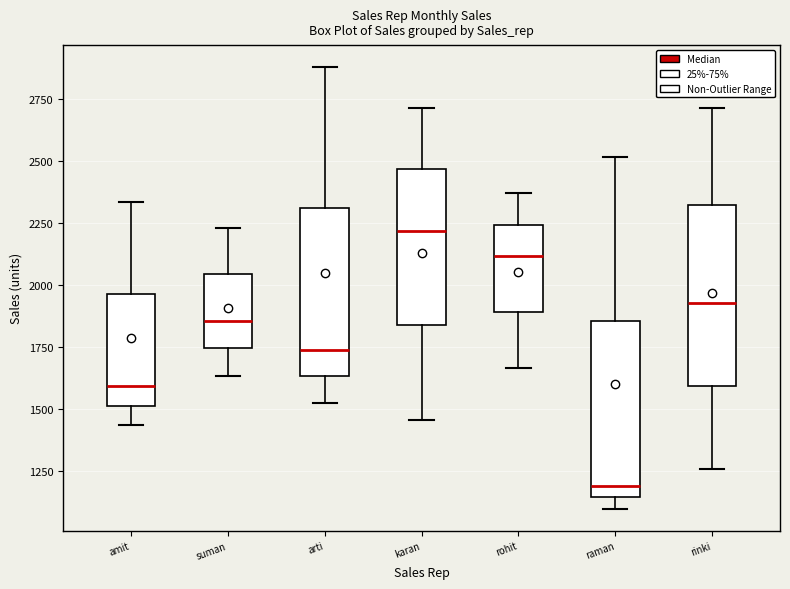

Reading left to right, read every box against the y-axis: the position of its median line, the range the box covers, and the ends of its whiskers. The values are not printed on the chart, so give them approximately, as read against the axis.

amit: median 1600, box 1500 to 1950, whiskers 1450 to 2350
suman: median 1850, box 1750 to 2050, whiskers 1650 to 2250
arti: median 1750, box 1650 to 2300, whiskers 1500 to 2900
karan: median 2200, box 1850 to 2450, whiskers 1450 to 2700
rohit: median 2100, box 1900 to 2250, whiskers 1650 to 2350
raman: median 1200, box 1150 to 1850, whiskers 1100 to 2500
rinki: median 1950, box 1600 to 2300, whiskers 1250 to 2700